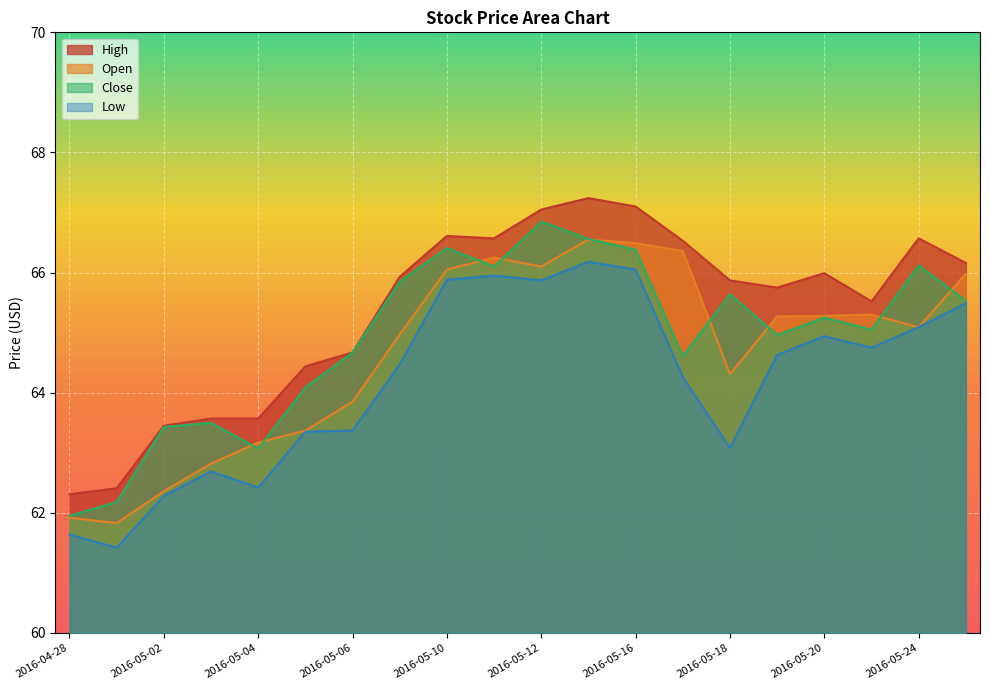

At how many categories does at least one series exceed 65?

13